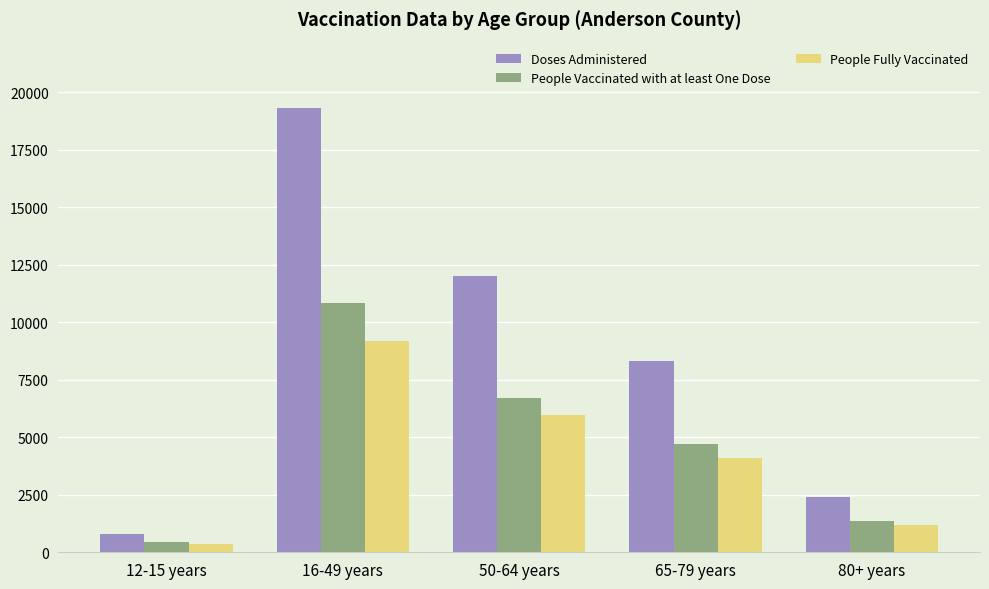

How many distinct data groups are displayed?

3